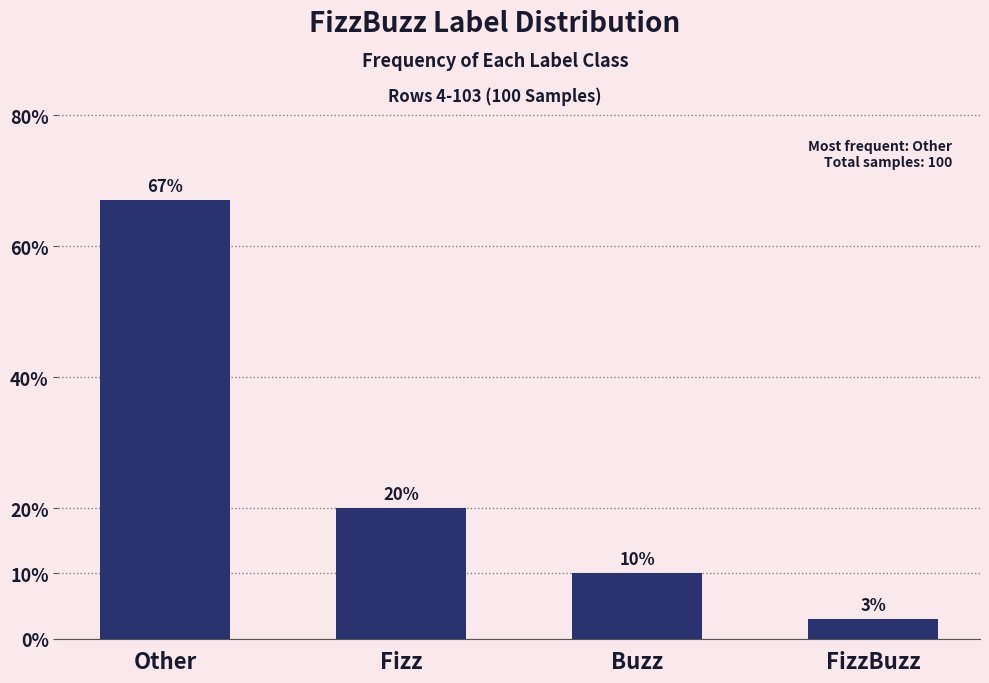

Reading left to right, extract all data points from this chart.

67	20	10	3